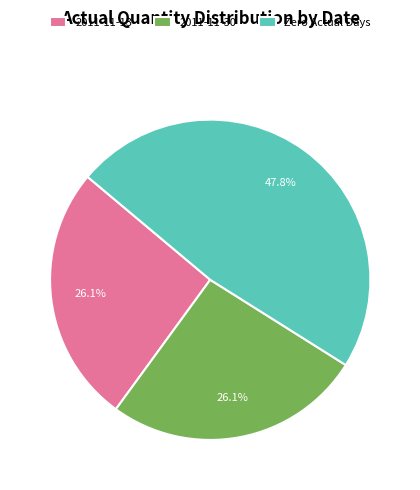

Does 2011-11-30 represent more than half of the total?

No